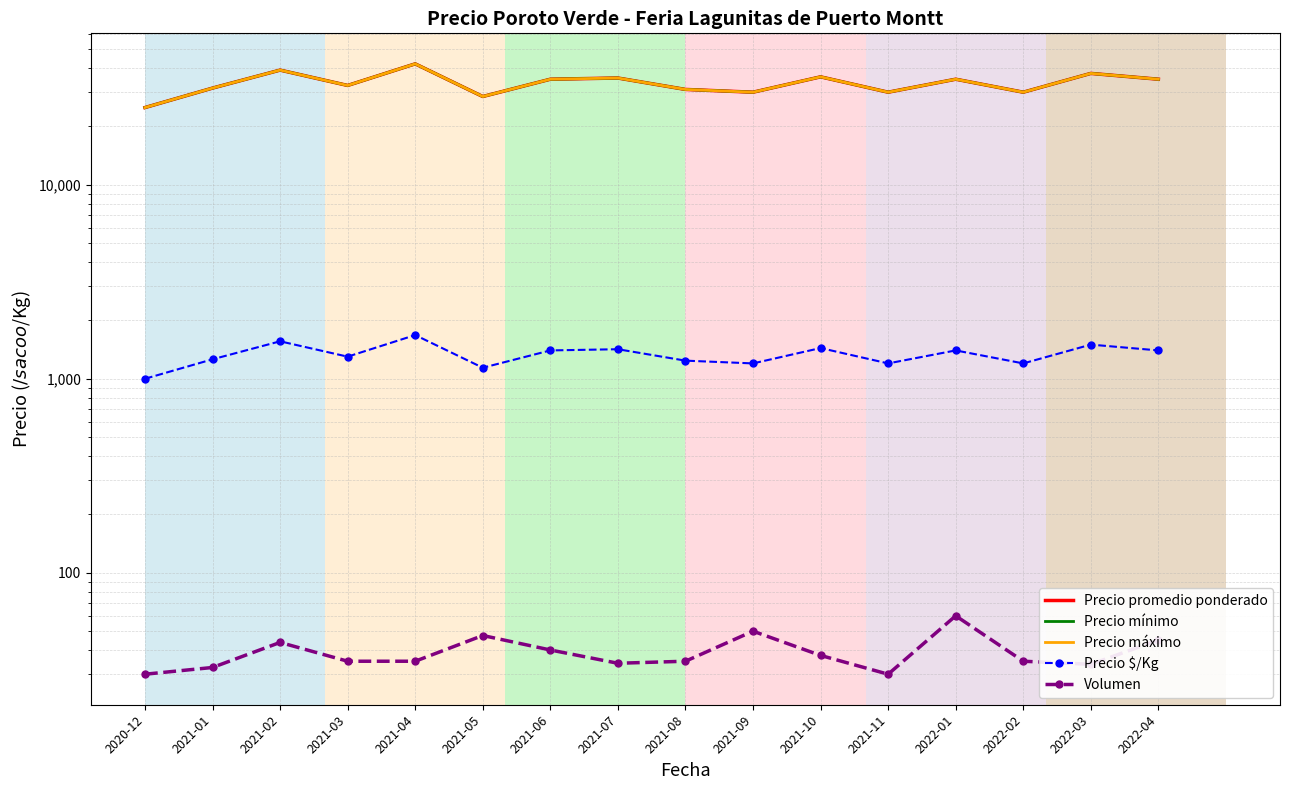

What is the maximum value shown in the chart?

42000.0